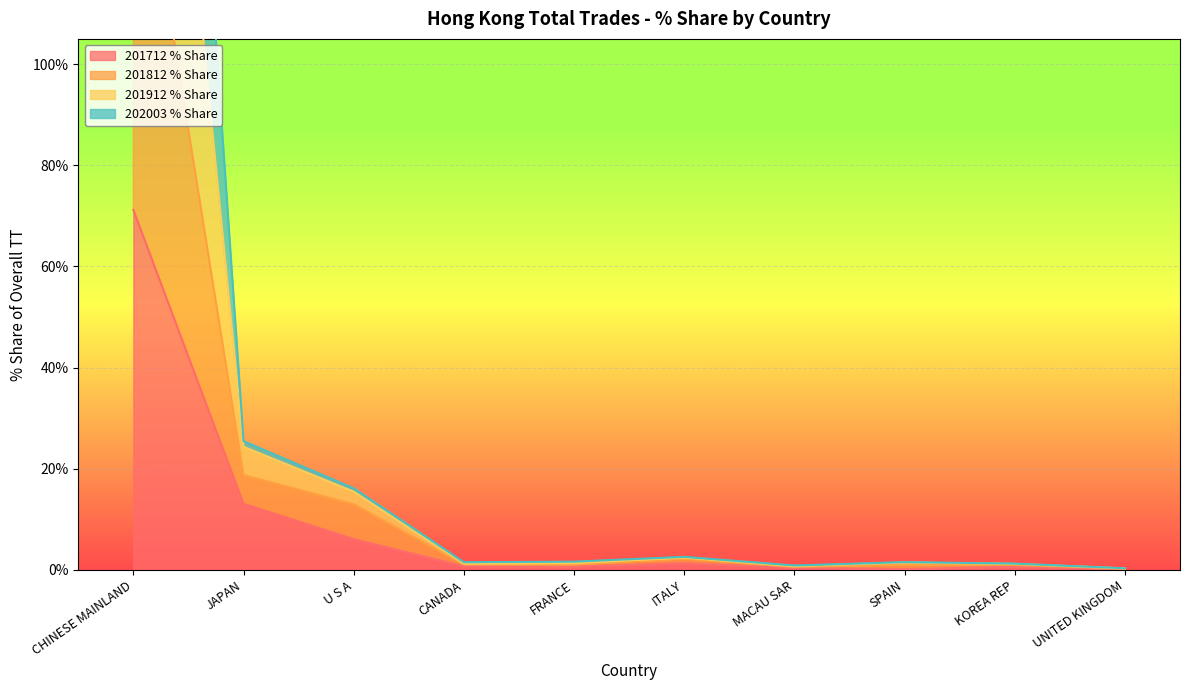

At how many categories does at least one series exceed 317?

1